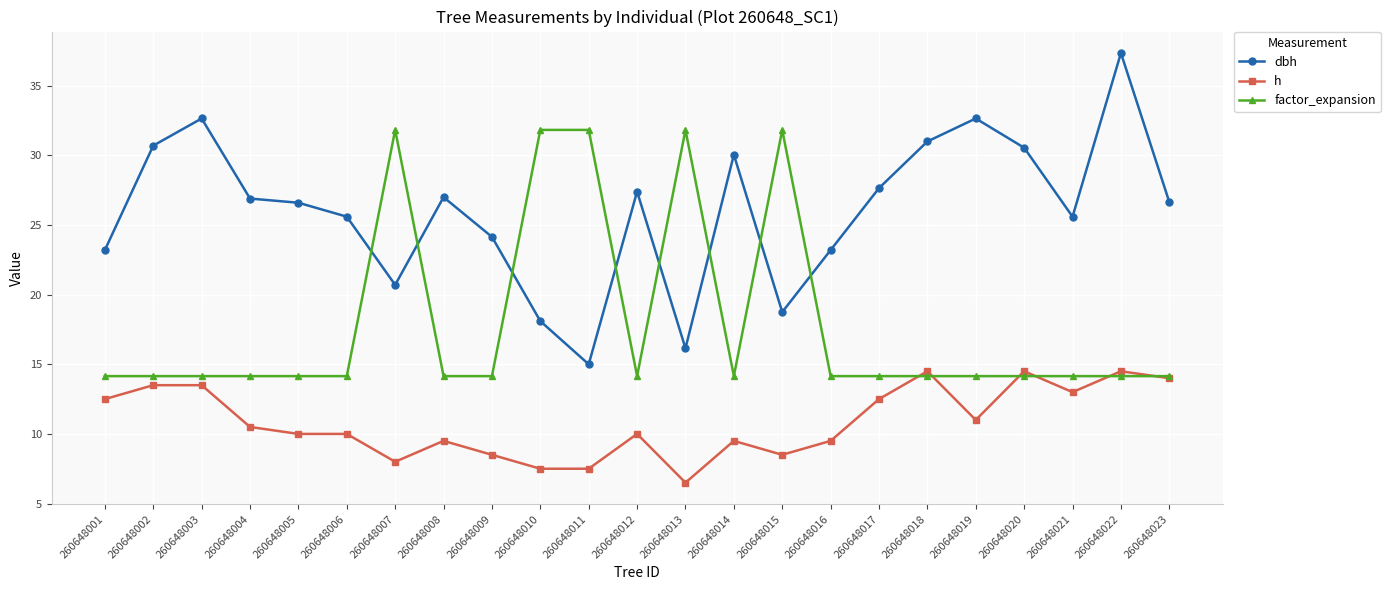

At 260648001, list the series in order from smallest to largest.

h, factor_expansion, dbh